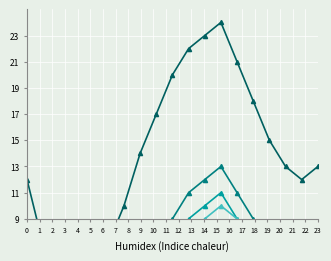

What is the maximum value shown in the chart?

24